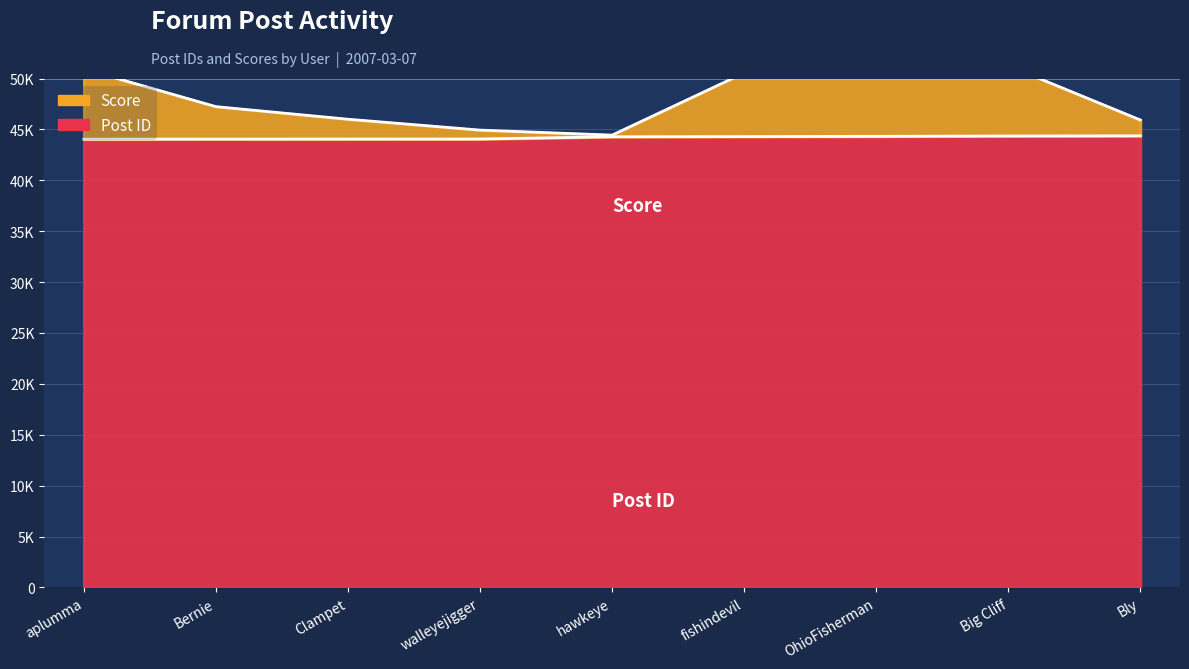

At which category is the sum across all series the highest?

Big Cliff